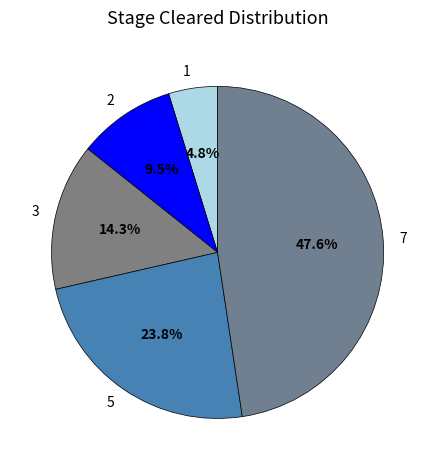

Is it true that 7 is 61% of the pie?

False